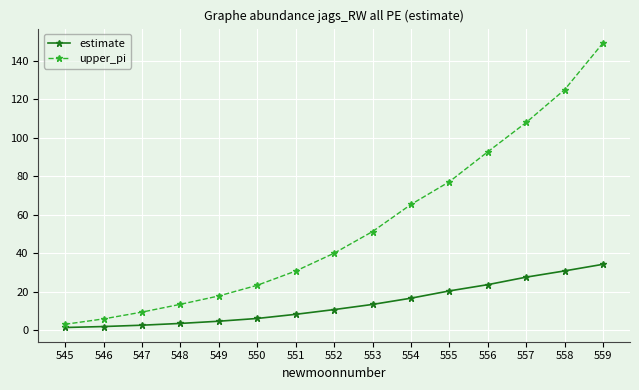

Is the value of upper_pi at 552 greater than the value of estimate at 545?

Yes